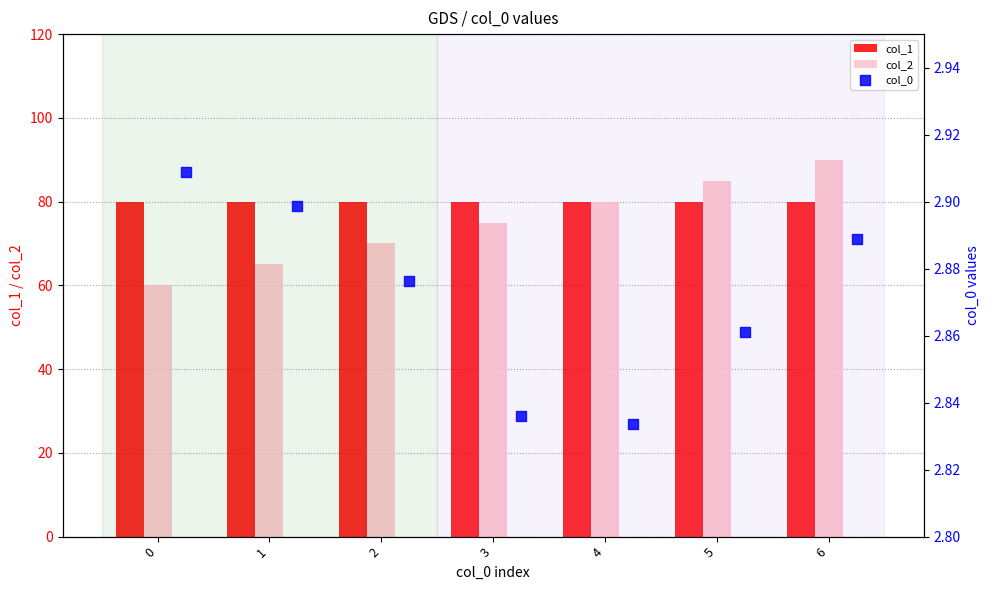

Which series reaches the minimum Y coordinate?

col_0